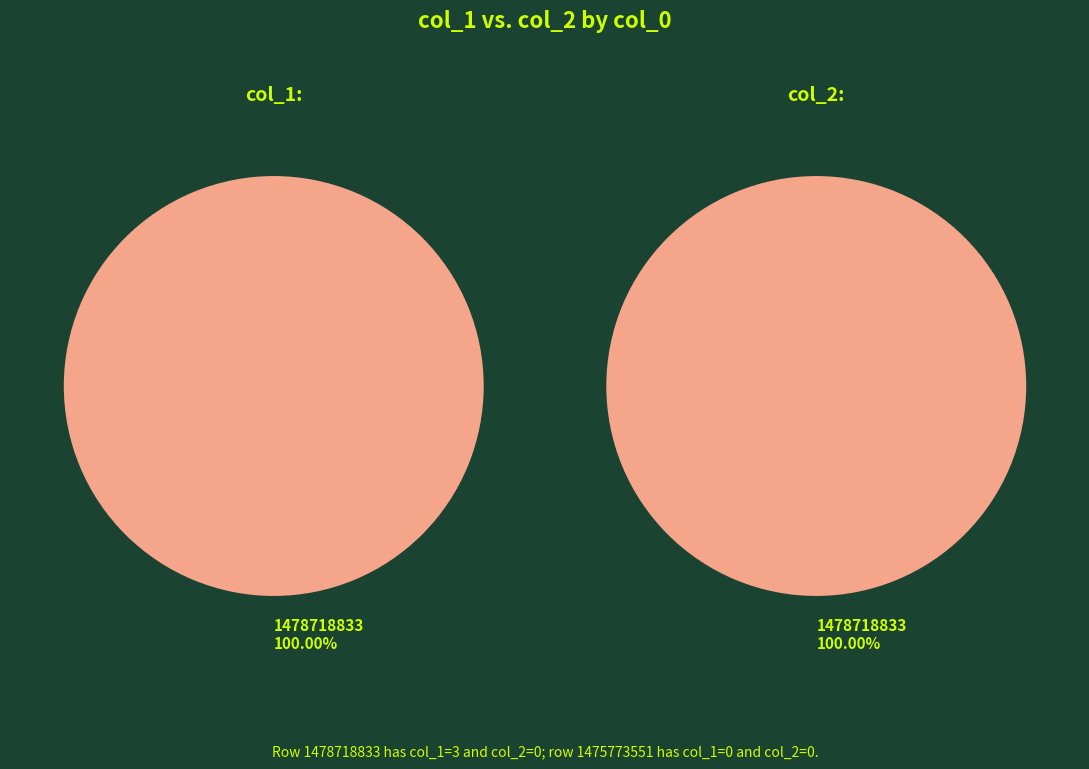

Is the sum of 1478718833 and 1475773551 greater than half?

Yes